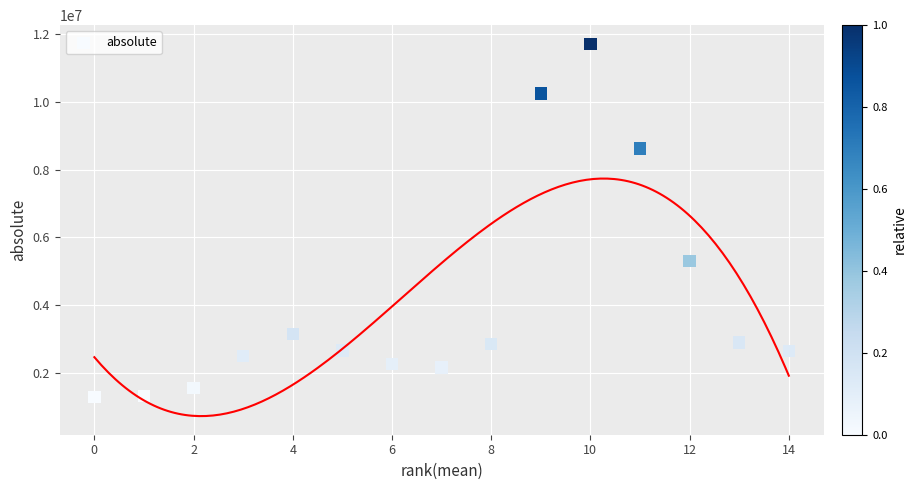

What Y value in the scatter plot is closest to 6503717?

5309651